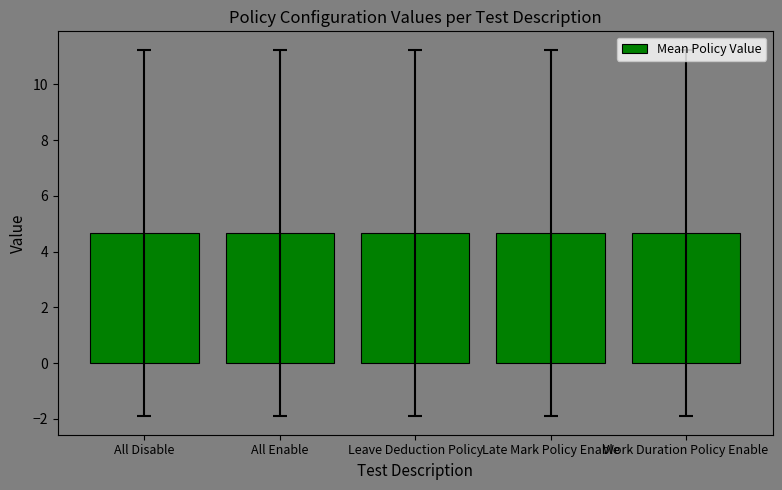

Does the chart contain any negative values?

No